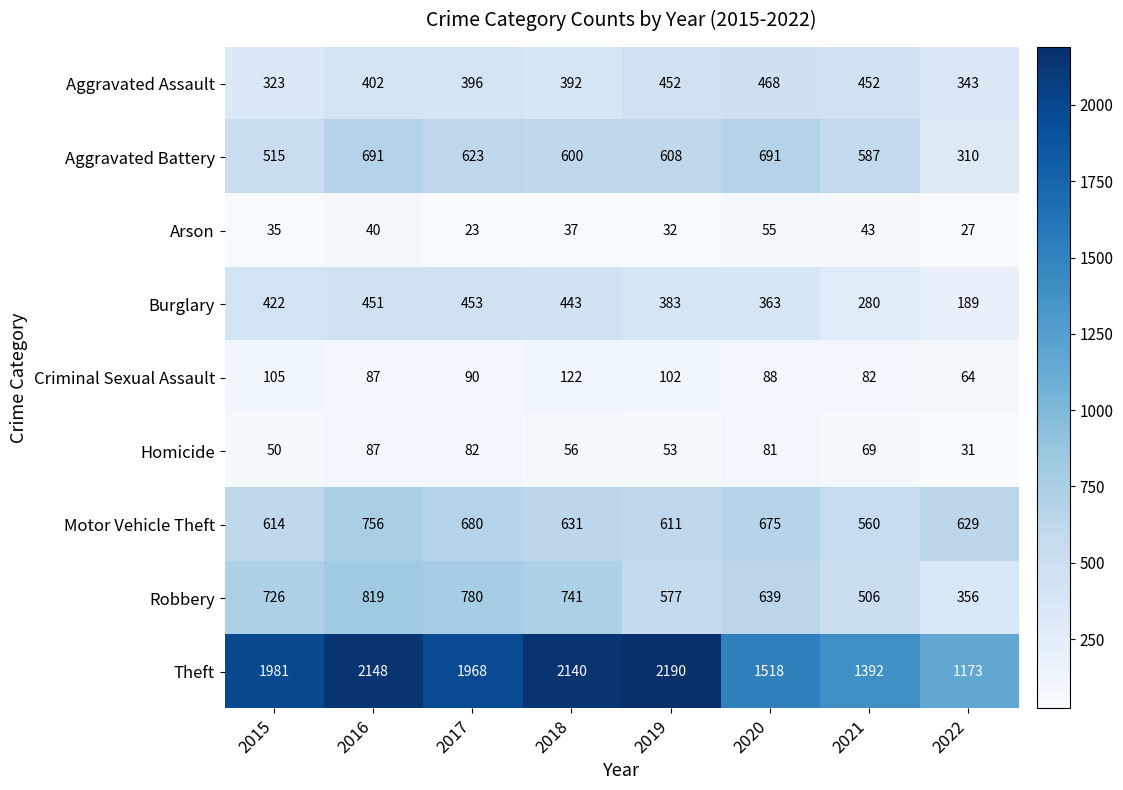

The Criminal Sexual Assault series shows 87 at 2016. True or false?

True